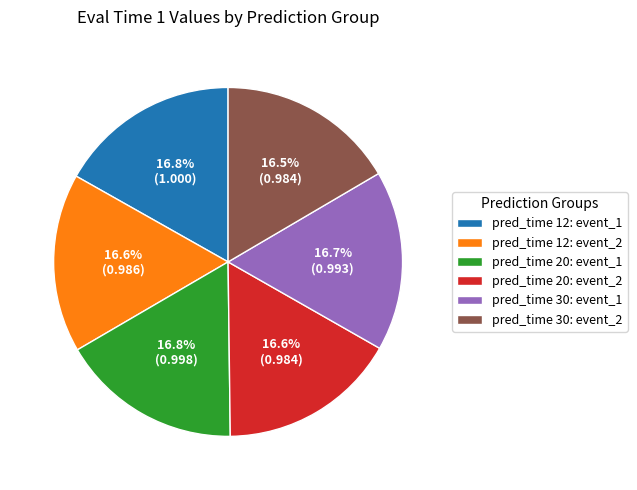

Combined, what portion of the pie is pred_time 12: event_2 and pred_time 20: event_1?

33.4%